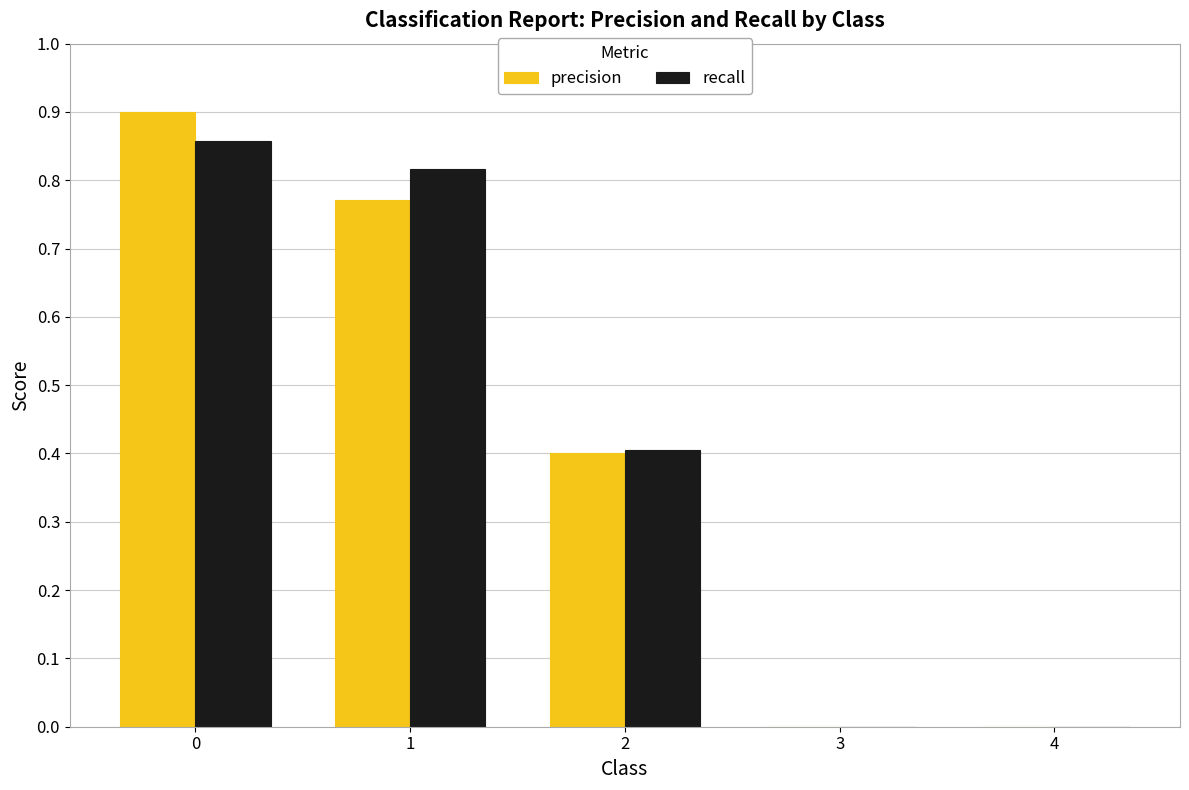

How many precision values are between 0 and 1?

5